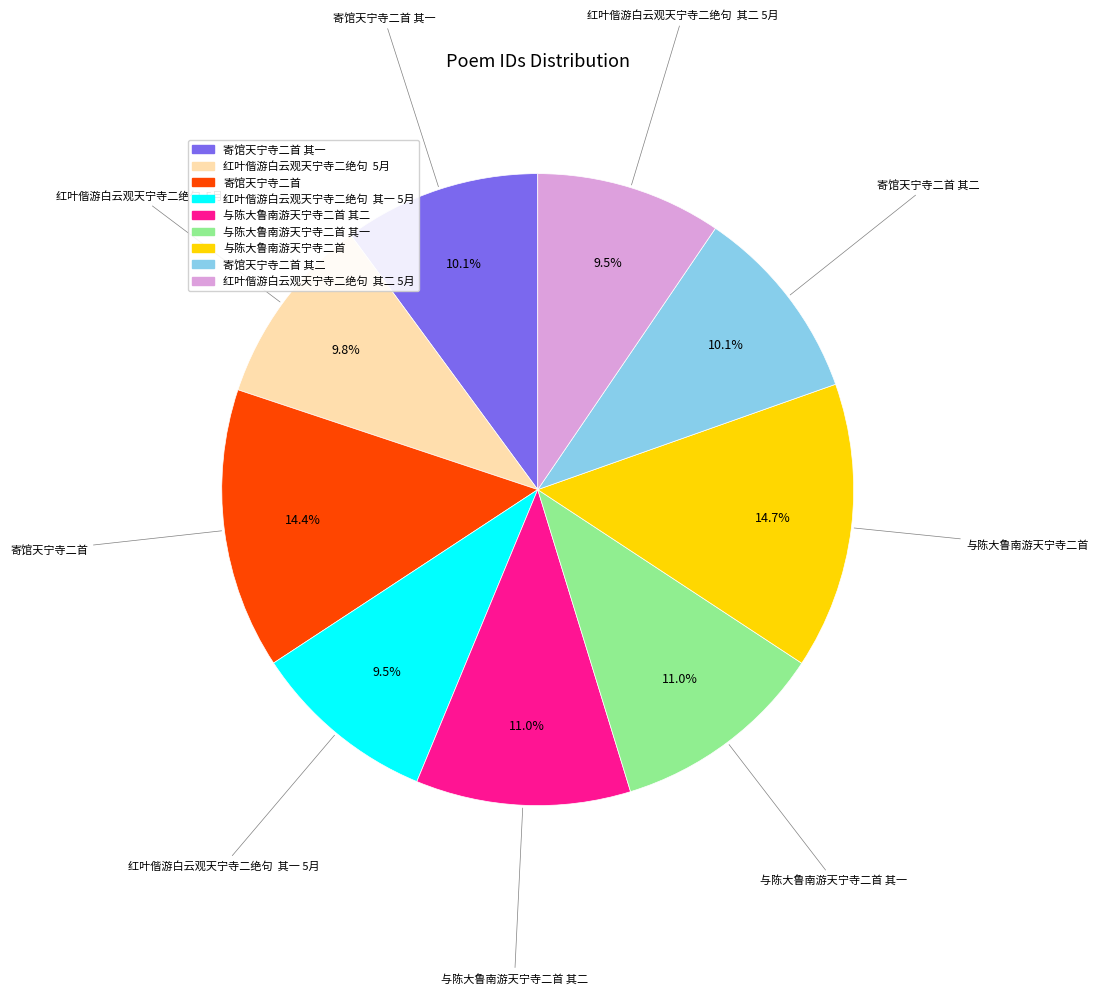

Is there any slice that represents more than half of the pie?

No